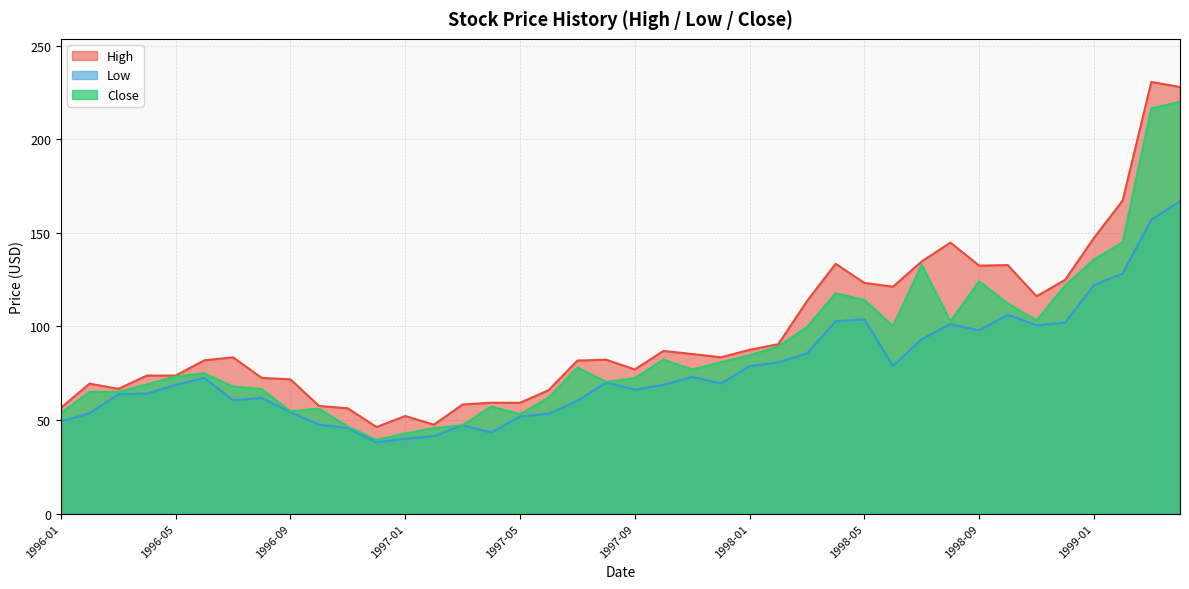

Reading left to right, transcribe all the data shown in this chart.

High: 56.5	69.4	66.6	73.8	73.8	81.9	83.5	72.5	71.7	57.5	56.2	46.2	52.1	47.5	58.3	59.2	59.2	66.0	81.8	82.2	77.0	86.9	85.2	83.5	87.5	90.5	113.5	133.5	123.2	121.2	134.8	144.8	132.5	132.8	116.1	124.9	147.2	167.2	230.6	227.9
Low: 49.2	53.6	63.8	64.1	68.8	72.5	60.5	61.8	54.2	47.5	45.8	38.0	40.0	41.4	47.1	43.3	51.9	53.3	60.2	70.0	66.2	68.8	73.0	69.5	78.8	80.8	85.5	102.8	103.8	78.9	93.2	101.2	97.9	106.2	100.6	102.1	122.0	128.2	157.0	166.8
Close: 53.8	65.0	65.0	69.0	73.3	75.0	67.9	66.5	54.6	56.1	46.5	39.3	42.8	45.7	47.2	57.2	53.1	62.0	78.2	70.5	72.3	82.3	77.0	80.9	84.5	89.2	99.6	117.7	114.2	100.2	133.1	102.7	124.1	112.2	103.2	121.9	135.8	144.8	216.5	220.0